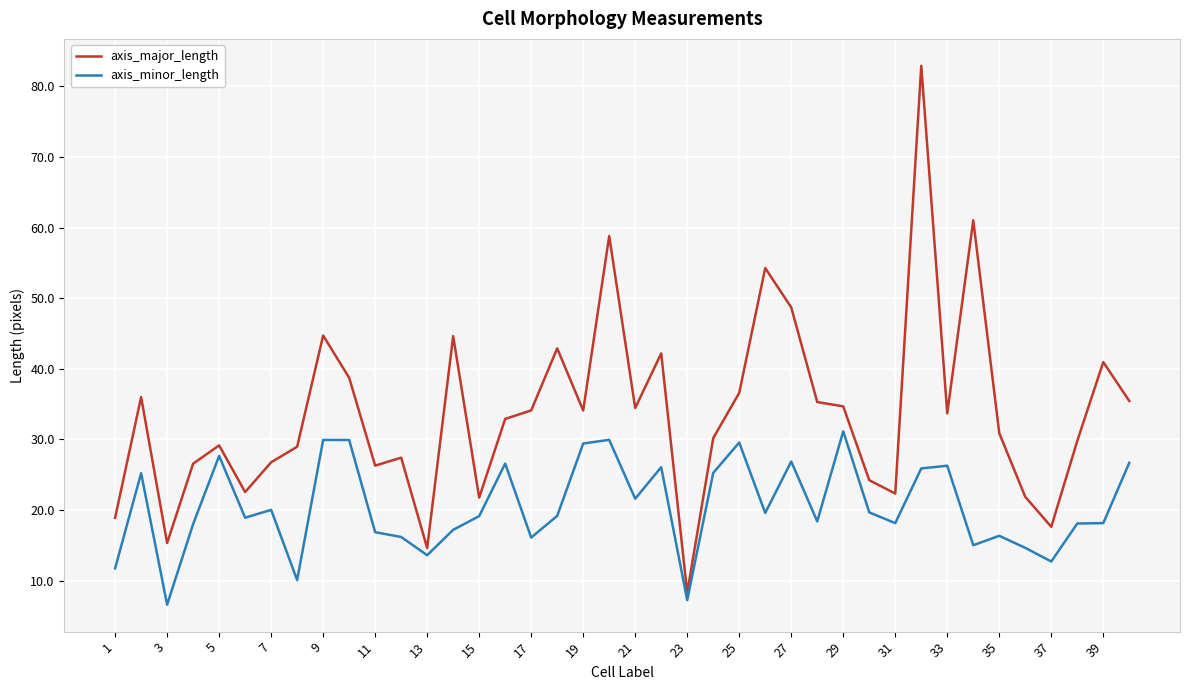

List the series in order of their peak value, highest first.

axis_major_length, axis_minor_length